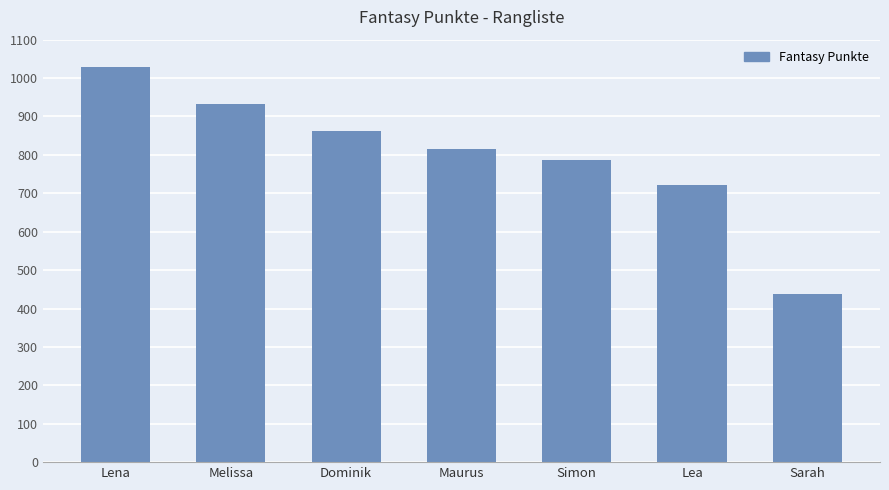

Reading left to right, what are all the values shown in this chart?

1029	932	862	816	787	721	439